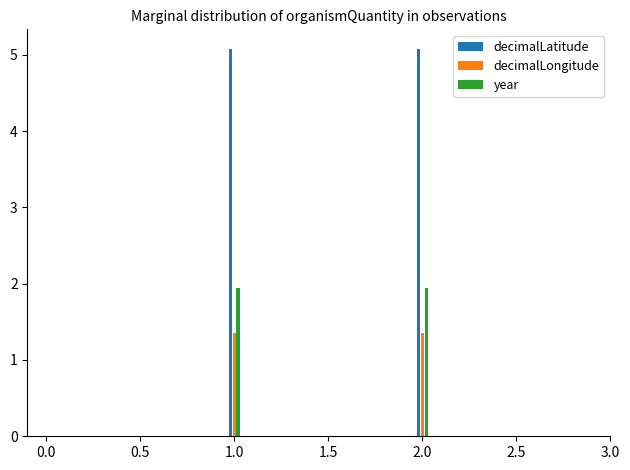

Are the bars horizontal?

No